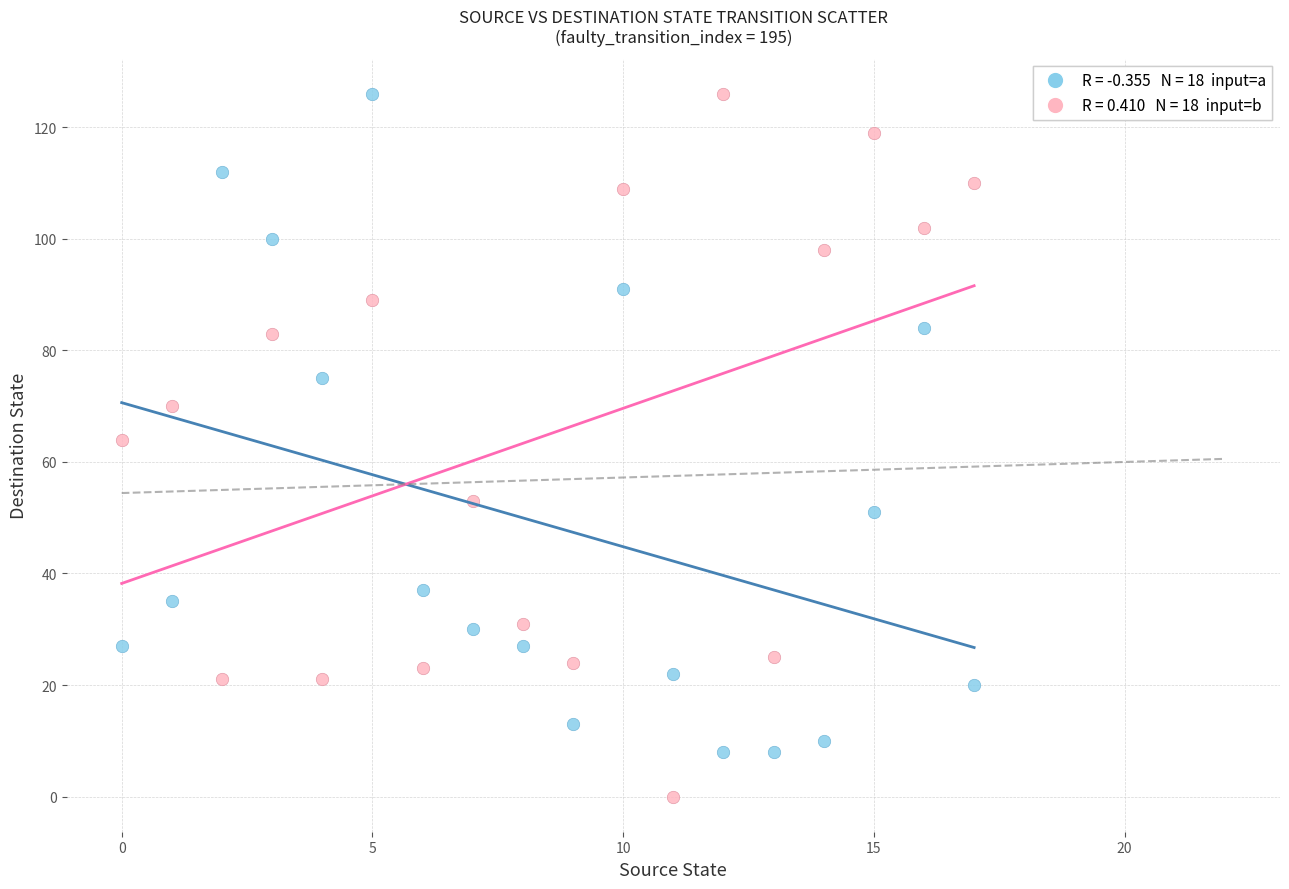

Across all data points, what is the range of Y values (max minus min)?

126